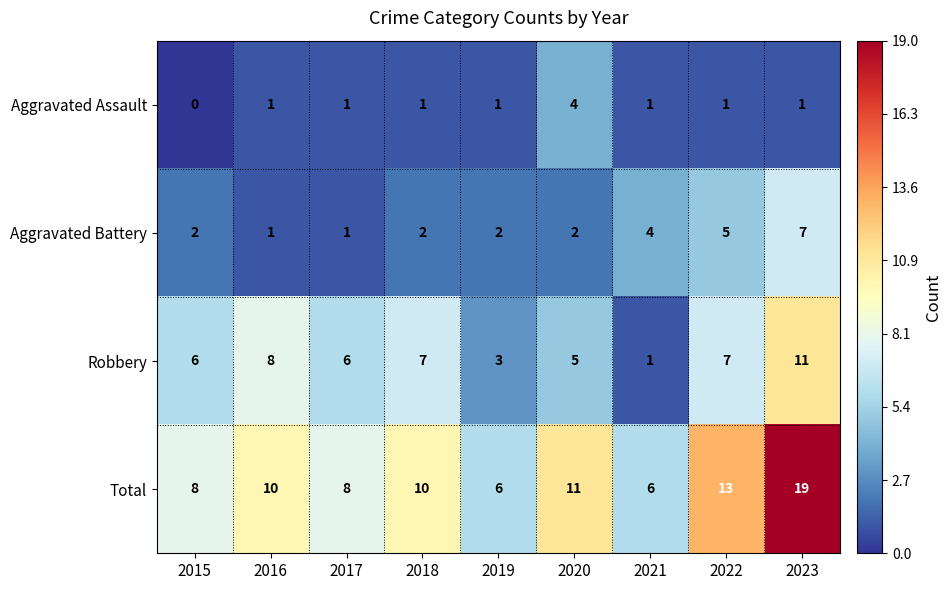

How many series are shown in this chart?

4